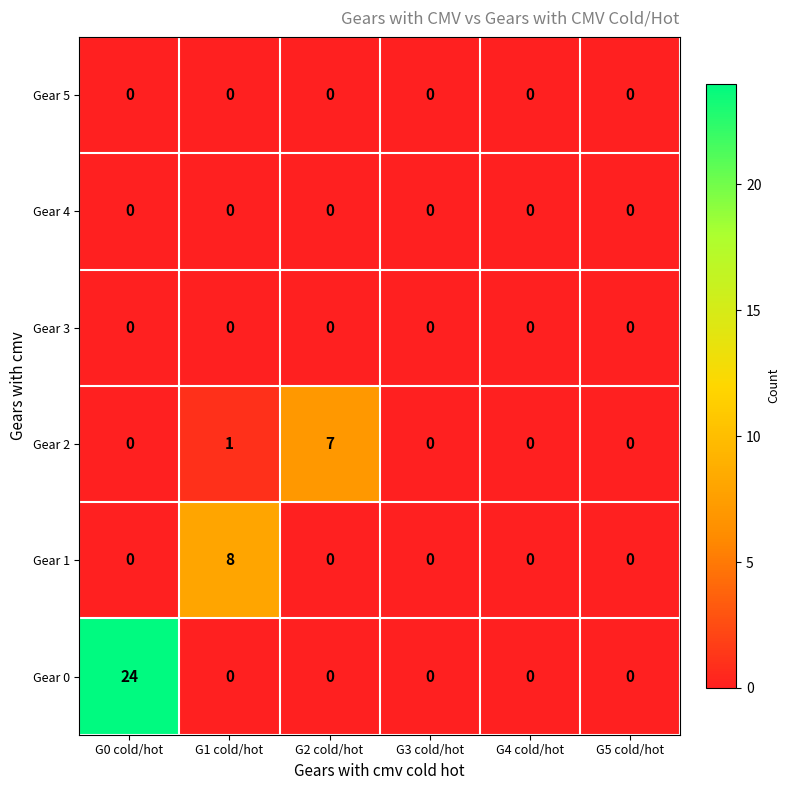

Which series changed the most between G0 cold/hot and G3 cold/hot?

Gear 0